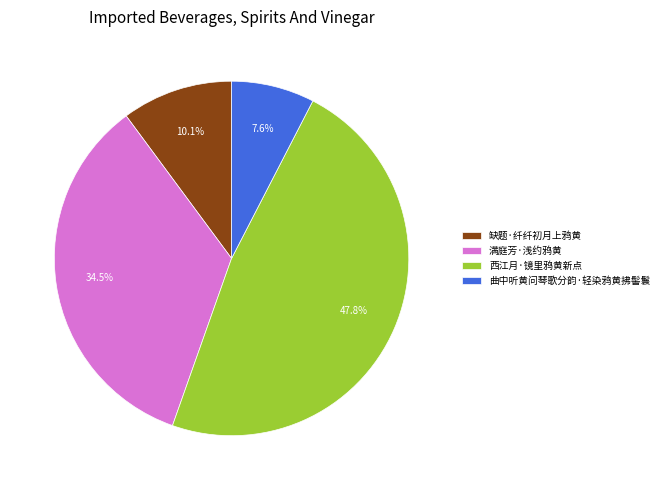

What is the ratio of the value at 西江月·镜里鸦黄新点 to the value at 满庭芳·浅约鸦黄?

1.4